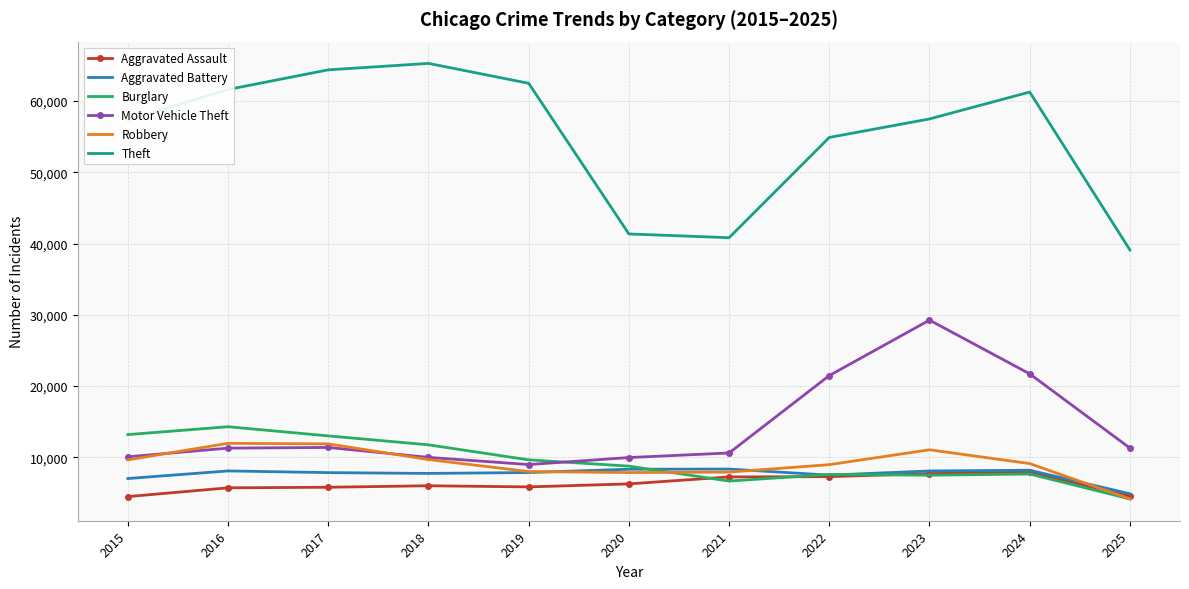

Which series has the largest range (max minus min)?

Theft